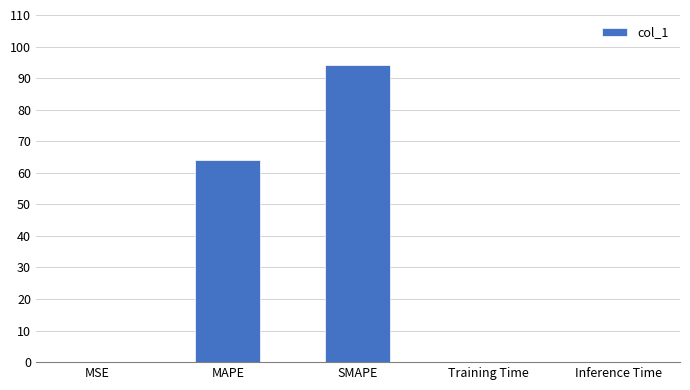

Does the chart contain stacked bars?

No